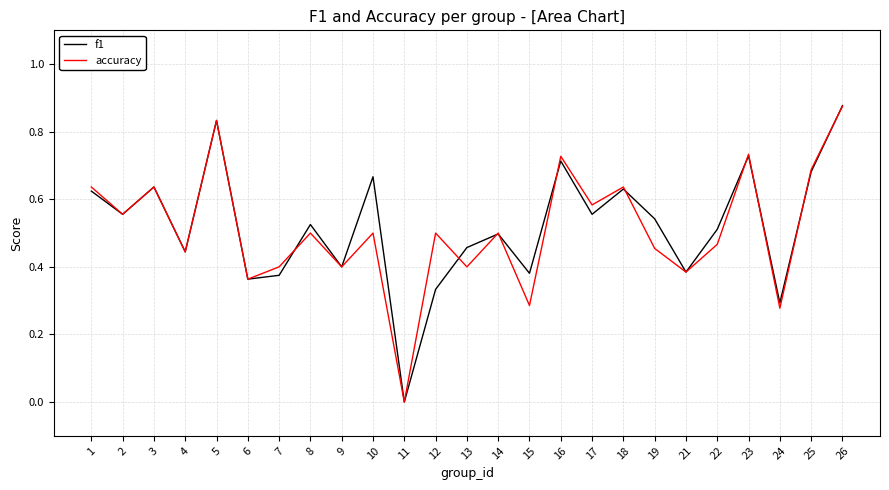

True or false: f1 and accuracy intersect in this chart.

True